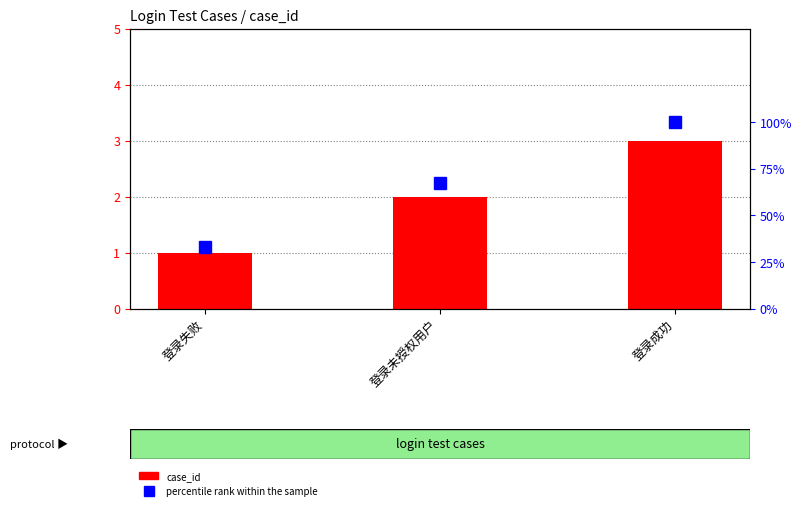

Are the bars horizontal?

No